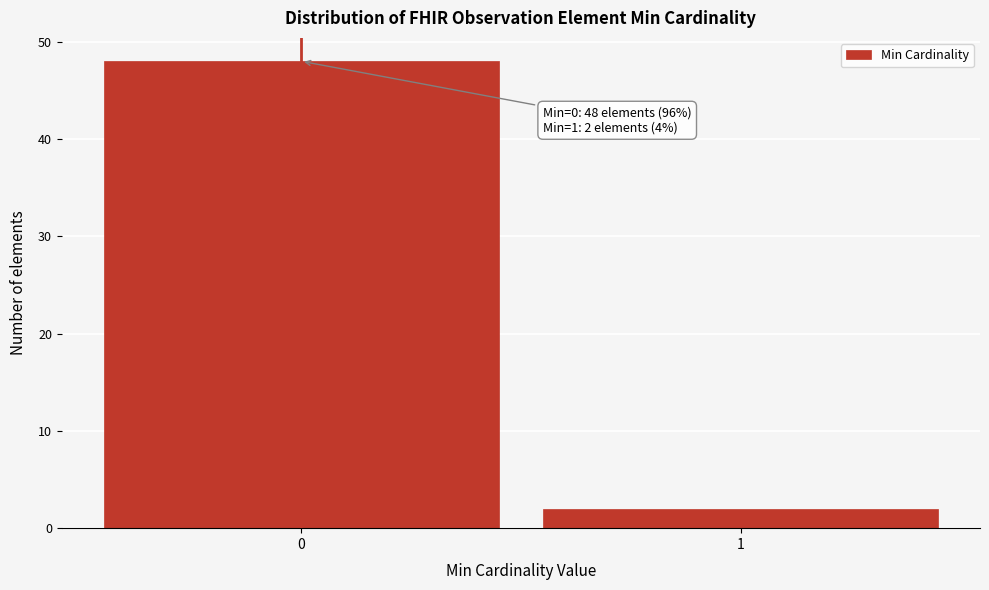

Reading left to right, list all the values displayed in this chart.

0=48	1=2